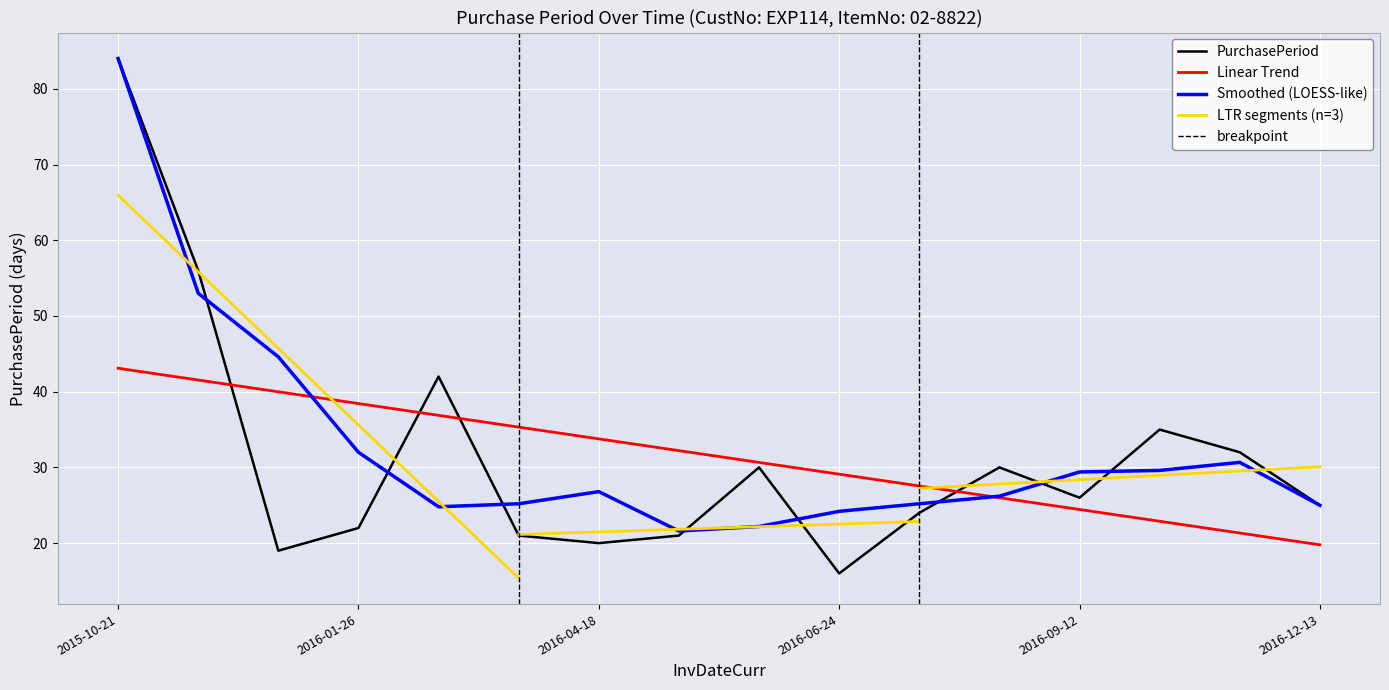

How many values are below 26?

8